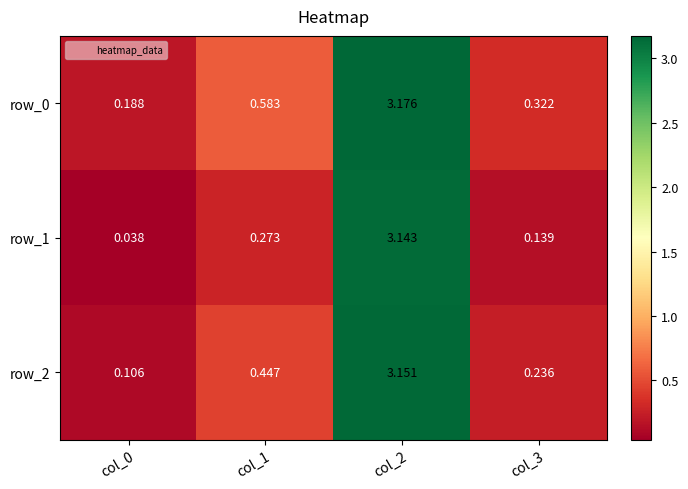

Is it true that row_1 equals 0.5 at col_1?

False